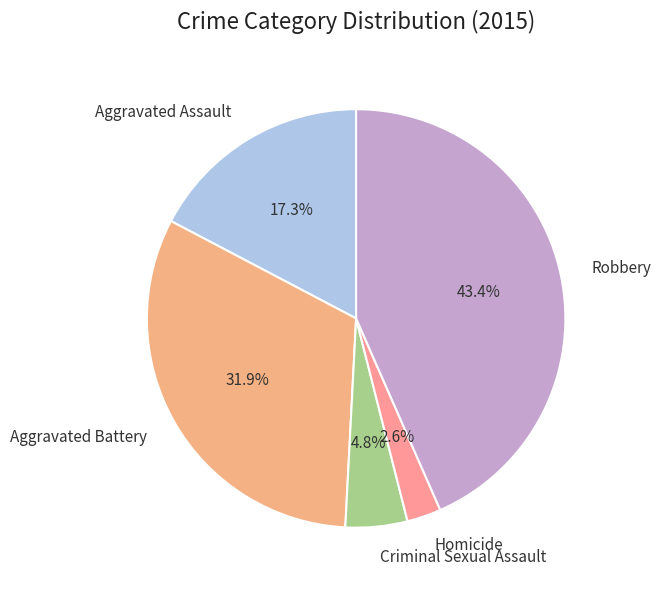

How many segments does this pie chart have?

5